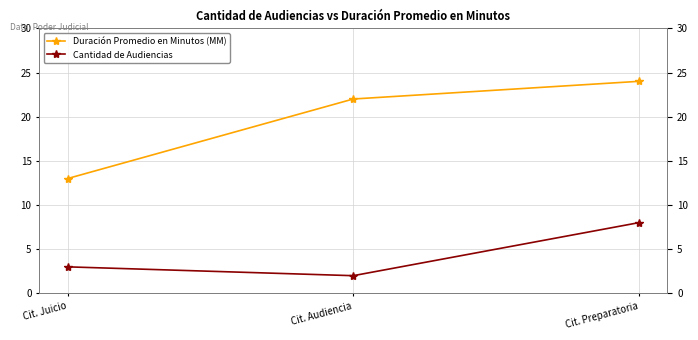

What is the greatest value displayed?

24